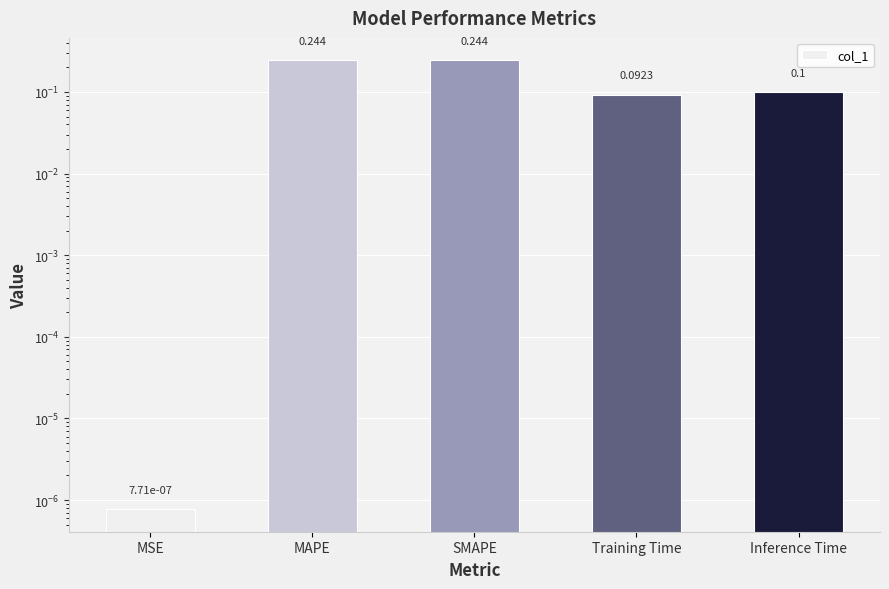

Does the chart contain stacked bars?

No